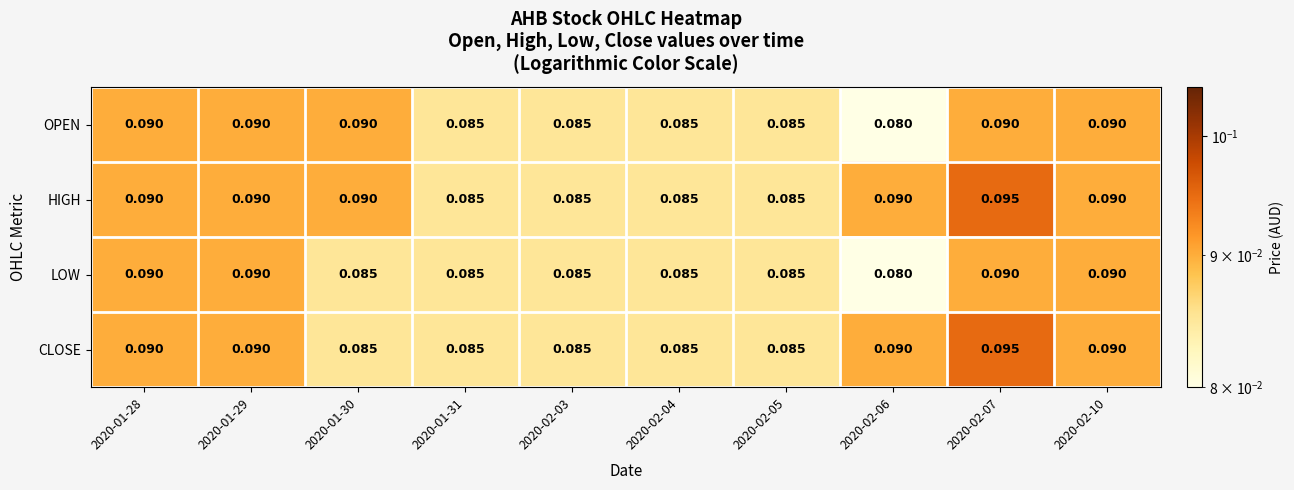

Which series has the largest total across all categories?

HIGH